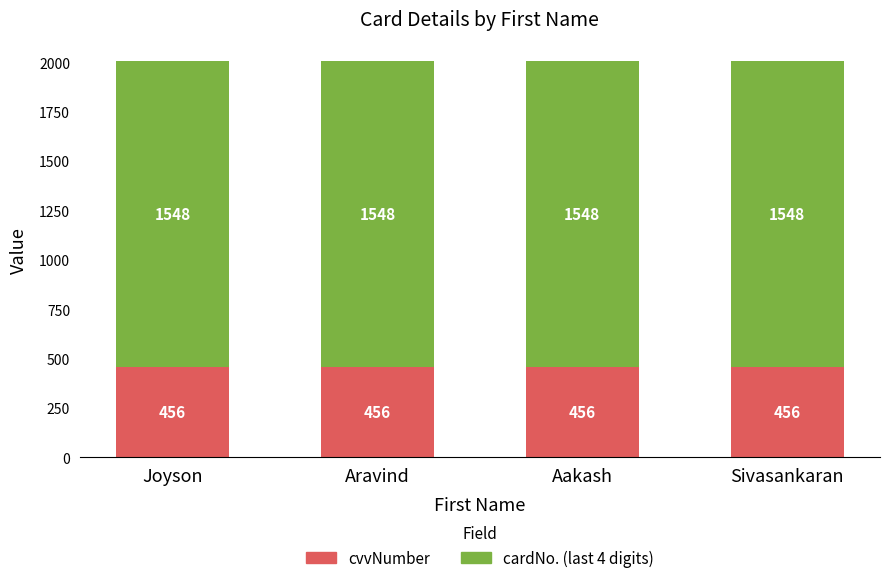

What is the average value of the cvvNumber series?

456